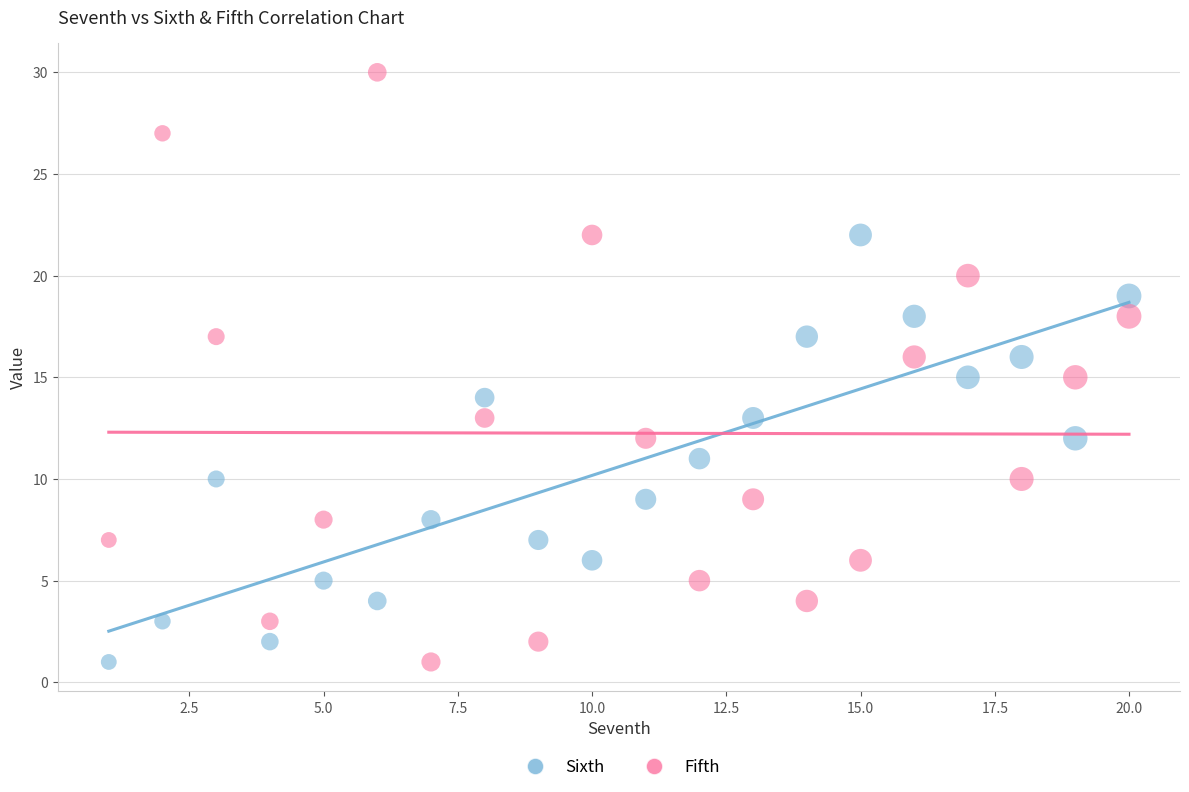

Across all data points, what is the range of X values (max minus min)?

19